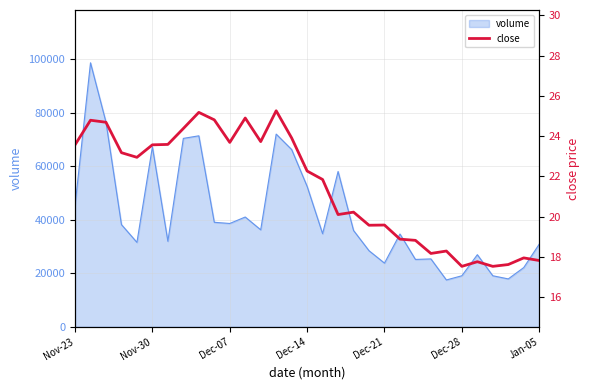

What is the maximum value for volume?

98746.5